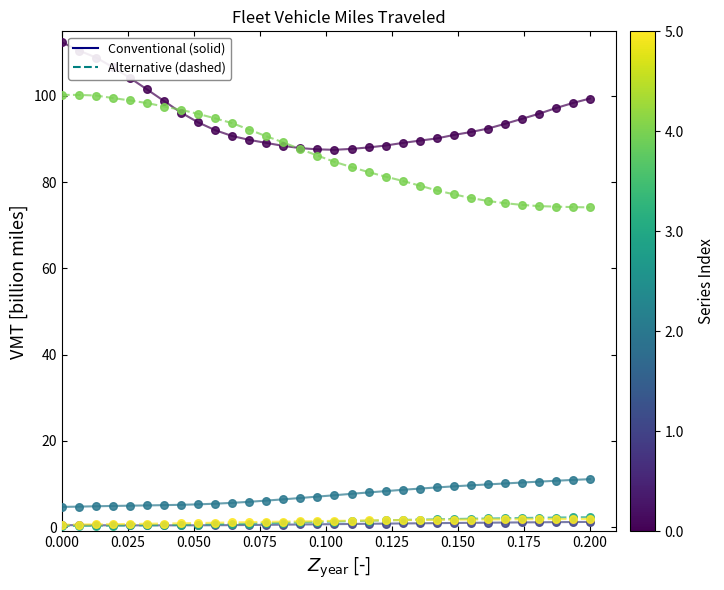

What is the greatest value displayed?

112.5